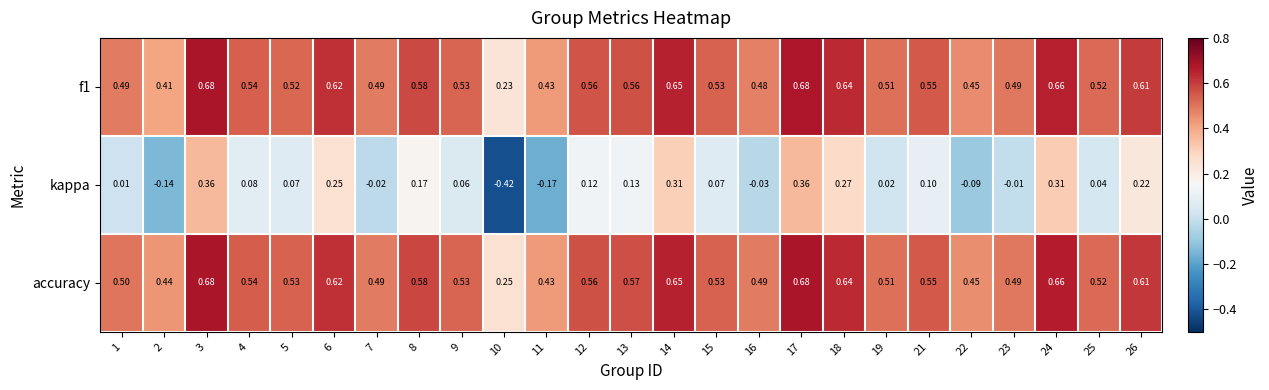

Which series has the largest total across all categories?

accuracy